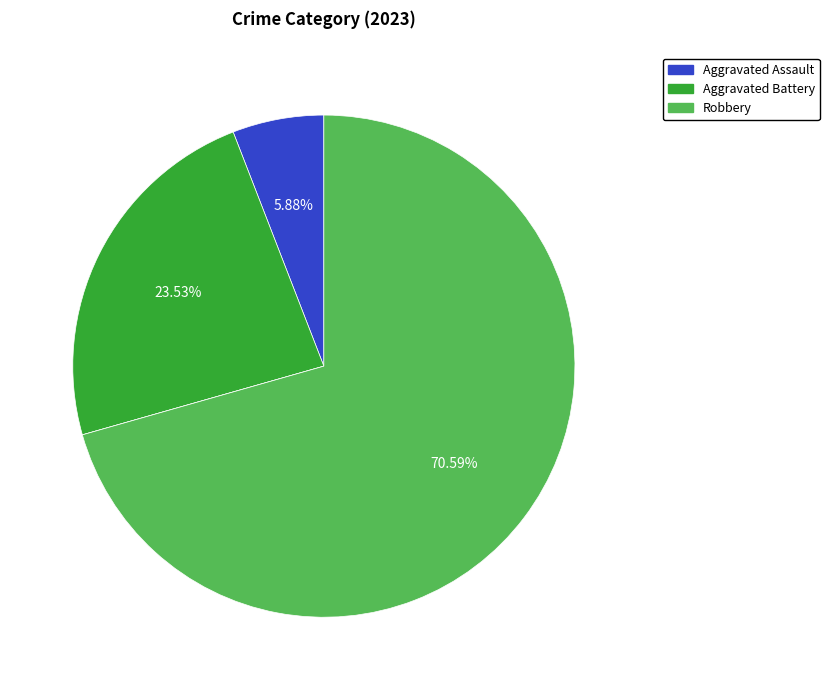

Is there a majority slice in this chart?

Yes